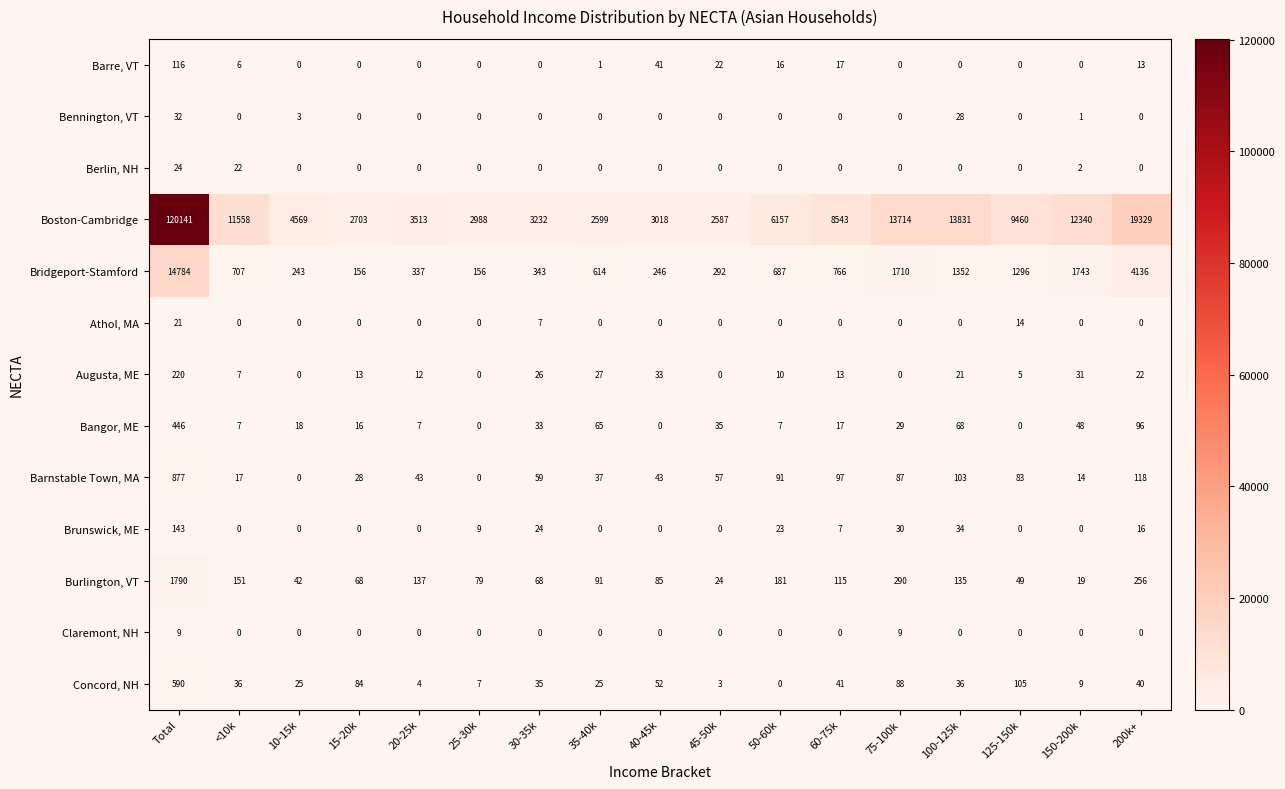

Rank the series by their maximum value, from highest to lowest.

Boston-Cambridge, Bridgeport-Stamford, Burlington, VT, Barnstable Town, MA, Concord, NH, Bangor, ME, Augusta, ME, Brunswick, ME, Barre, VT, Bennington, VT, Berlin, NH, Athol, MA, Claremont, NH